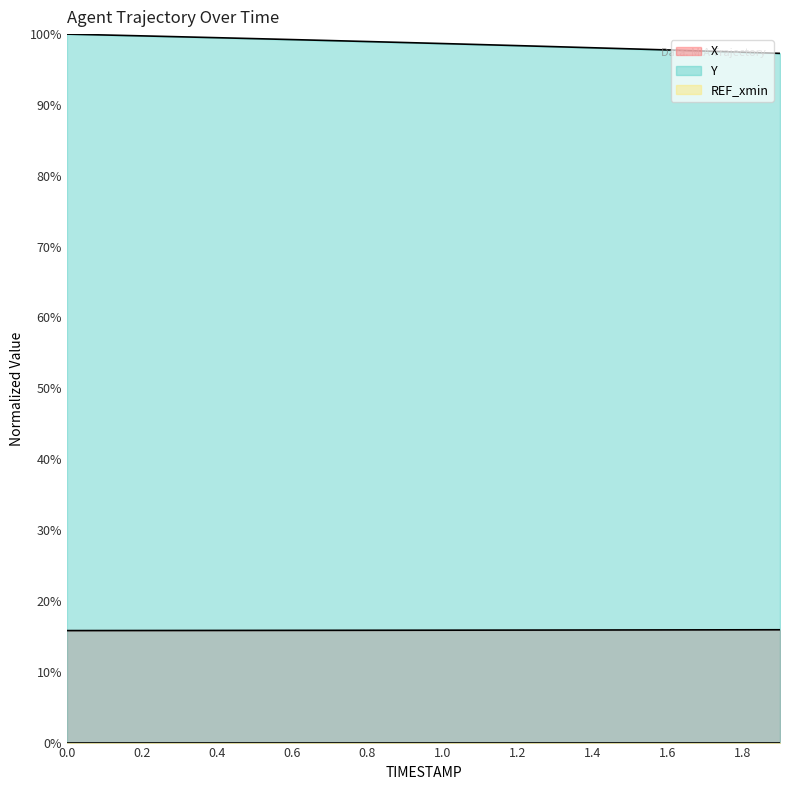

True or false: Y and X intersect in this chart.

False